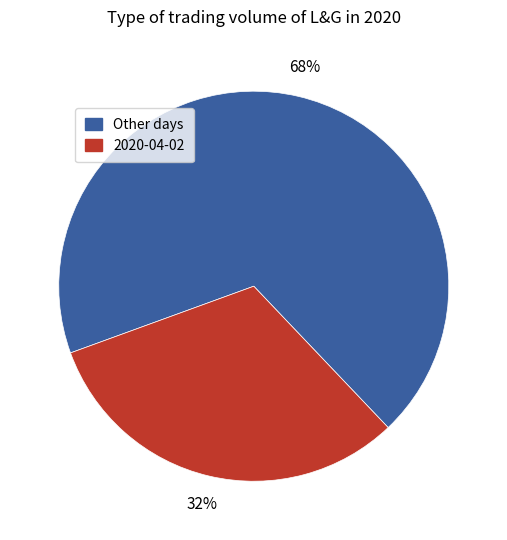

To the nearest percent, what is the average slice percentage?

50%